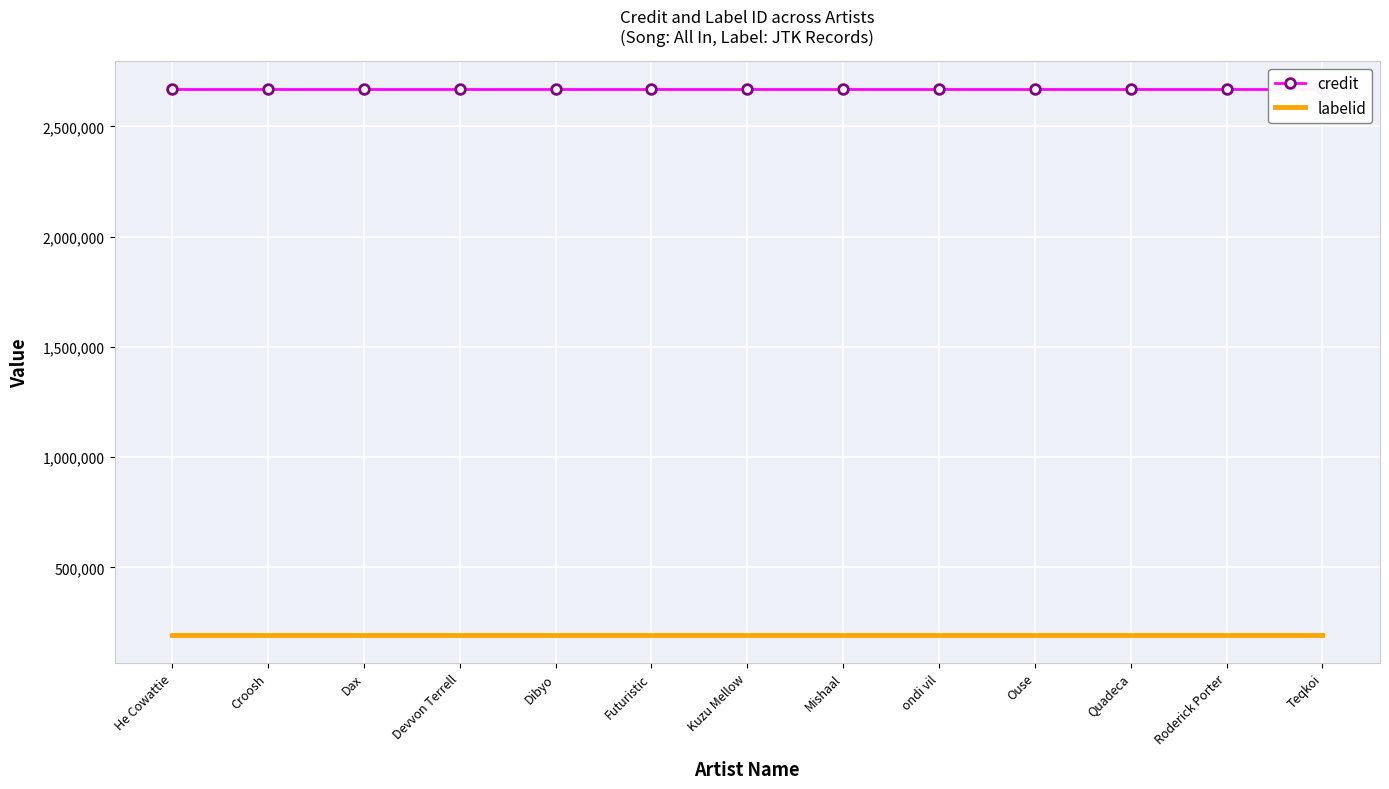

Which label corresponds to the largest value in the chart?

He Cowattie